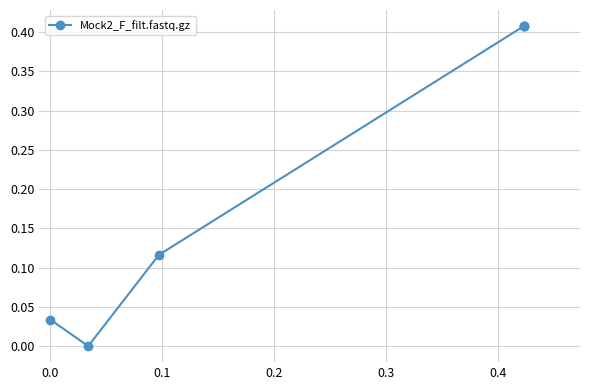

What is the difference between the maximum and second lowest values?

0.4